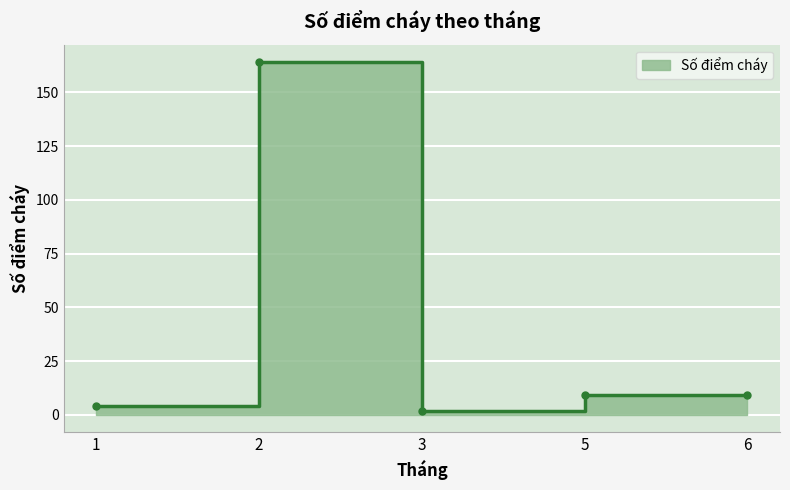

Is it true that the value at 2 is 45?

False